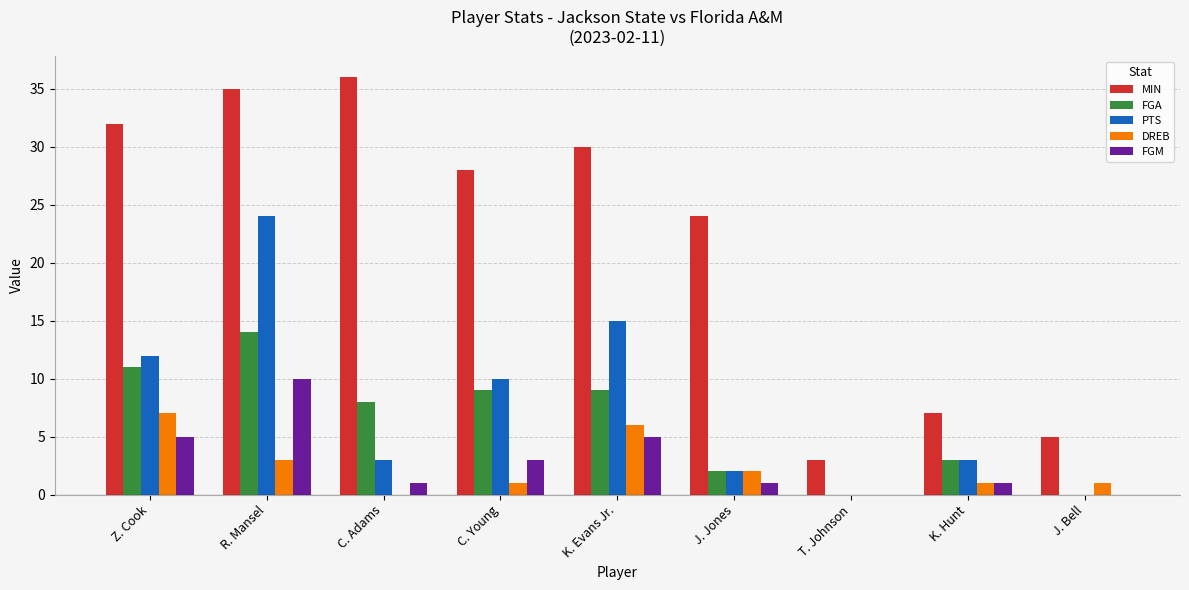

What is the total value across all series at K. Hunt?

15